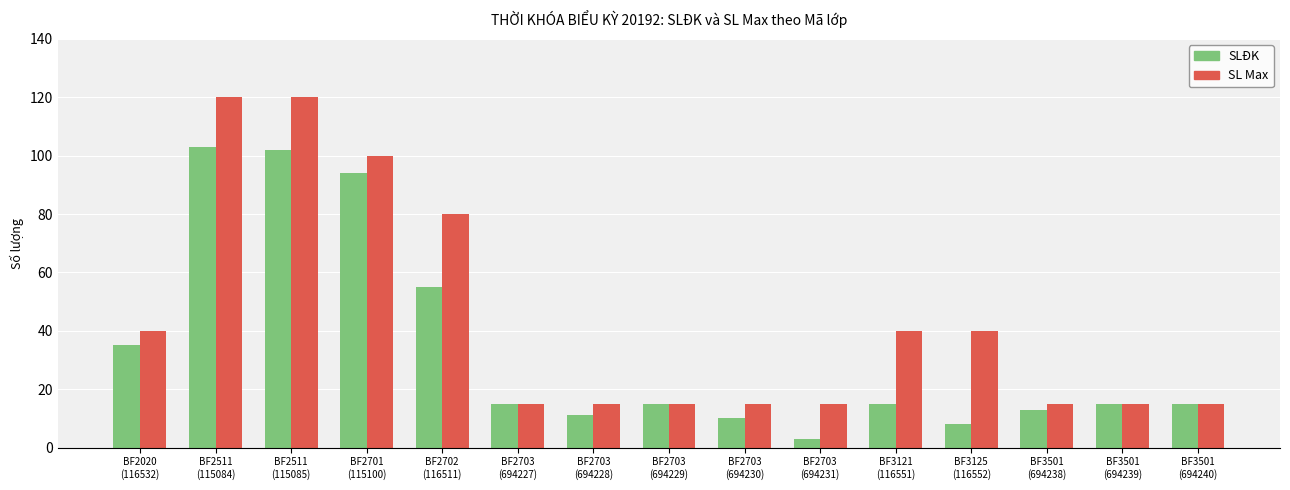

Rank the series by their average value, from lowest to highest.

SLĐK, SL Max